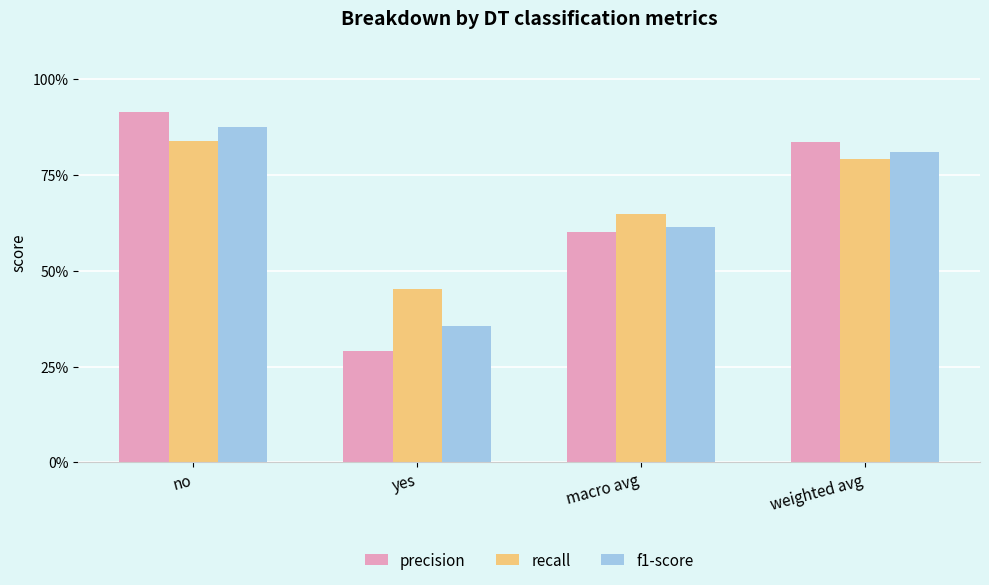

At how many categories does at least one series exceed 0?

4